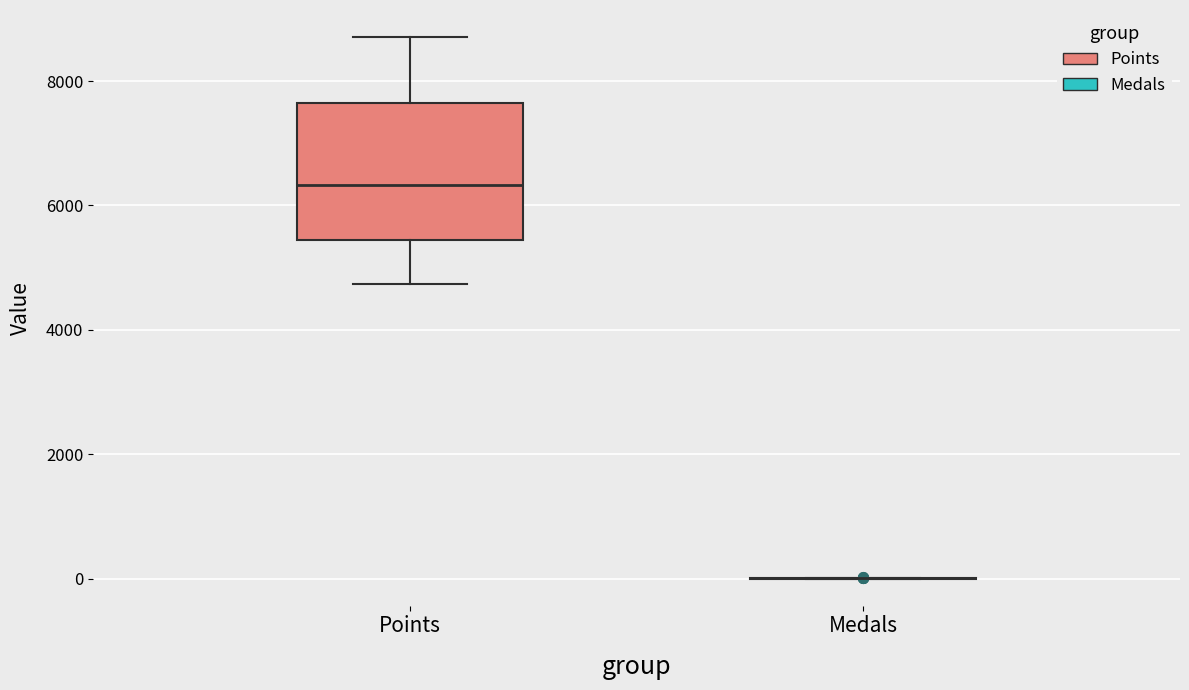

Reading left to right, read every box against the y-axis: the position of its median line, the range the box covers, and the ends of its whiskers. The values are not printed on the chart, so give them approximately, as read against the axis.

Points: median 6400, box 5400 to 7600, whiskers 4800 to 8800
Medals: box collapsed to a line at 0, whiskers 0 to 0